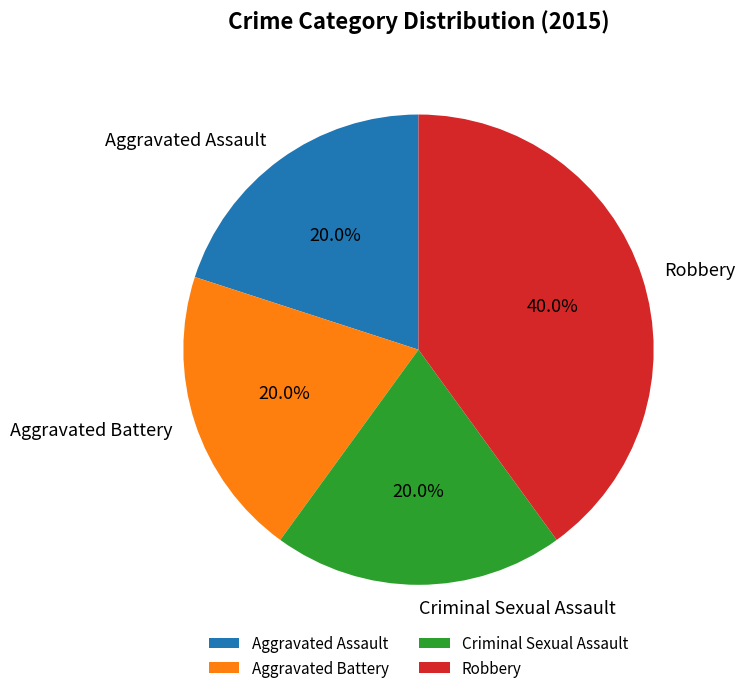

Does Criminal Sexual Assault represent more than half of the total?

No